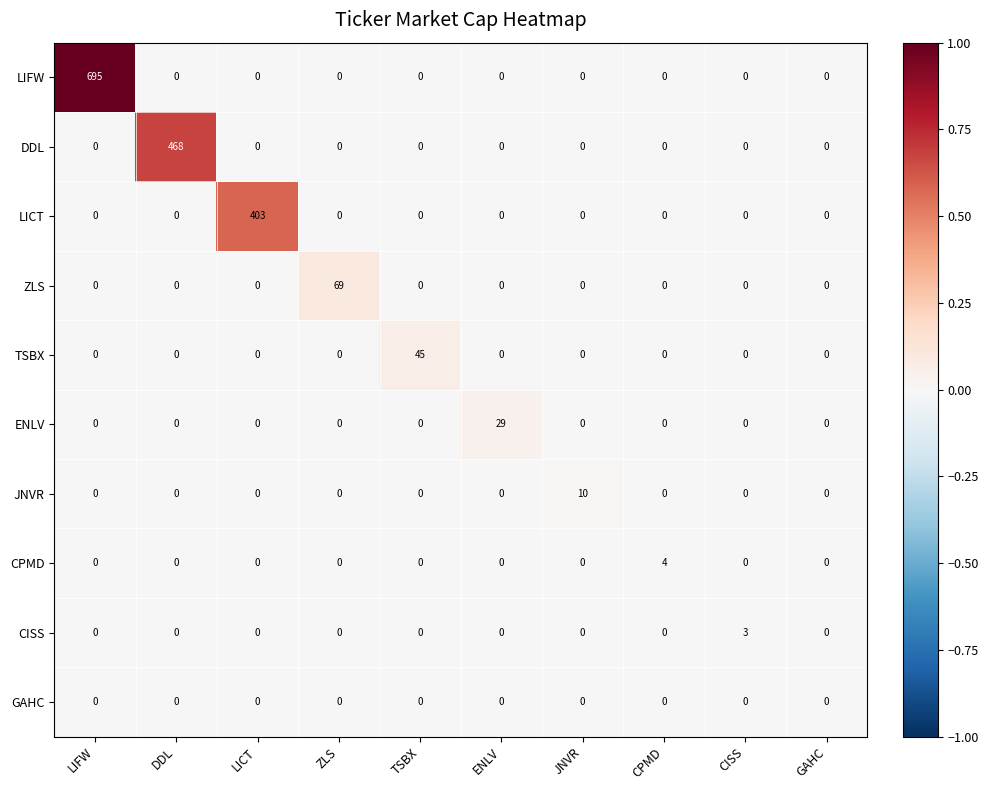

How many distinct data groups are displayed?

10